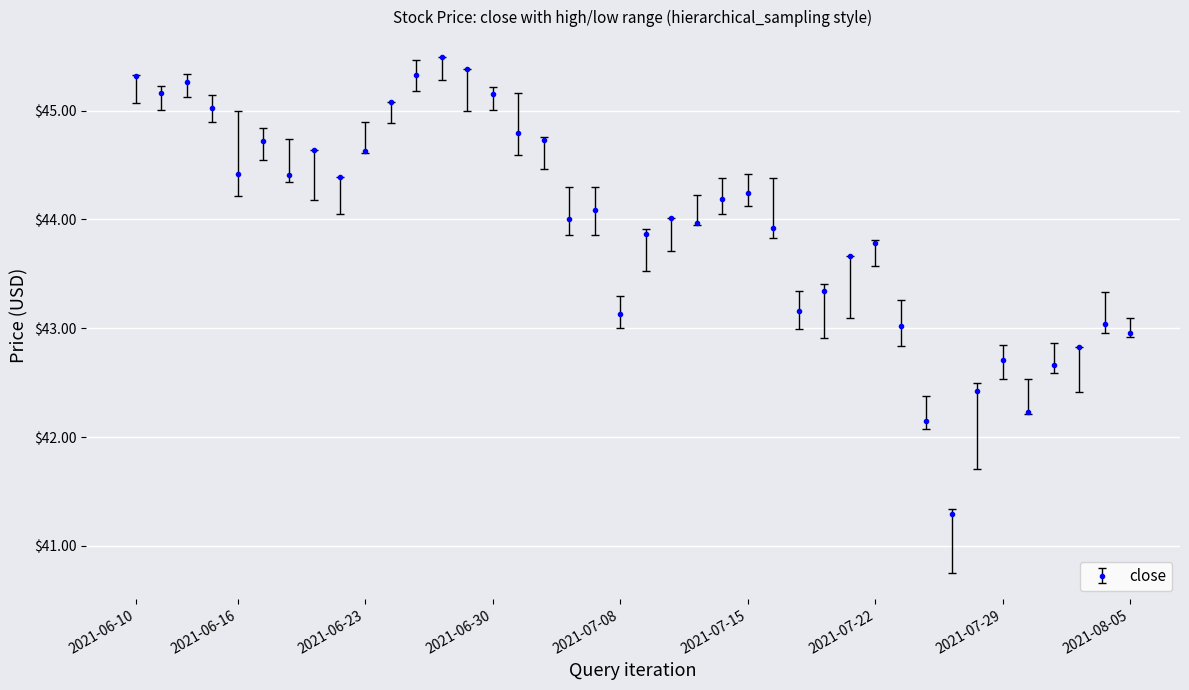

How many data points does each series have?

40